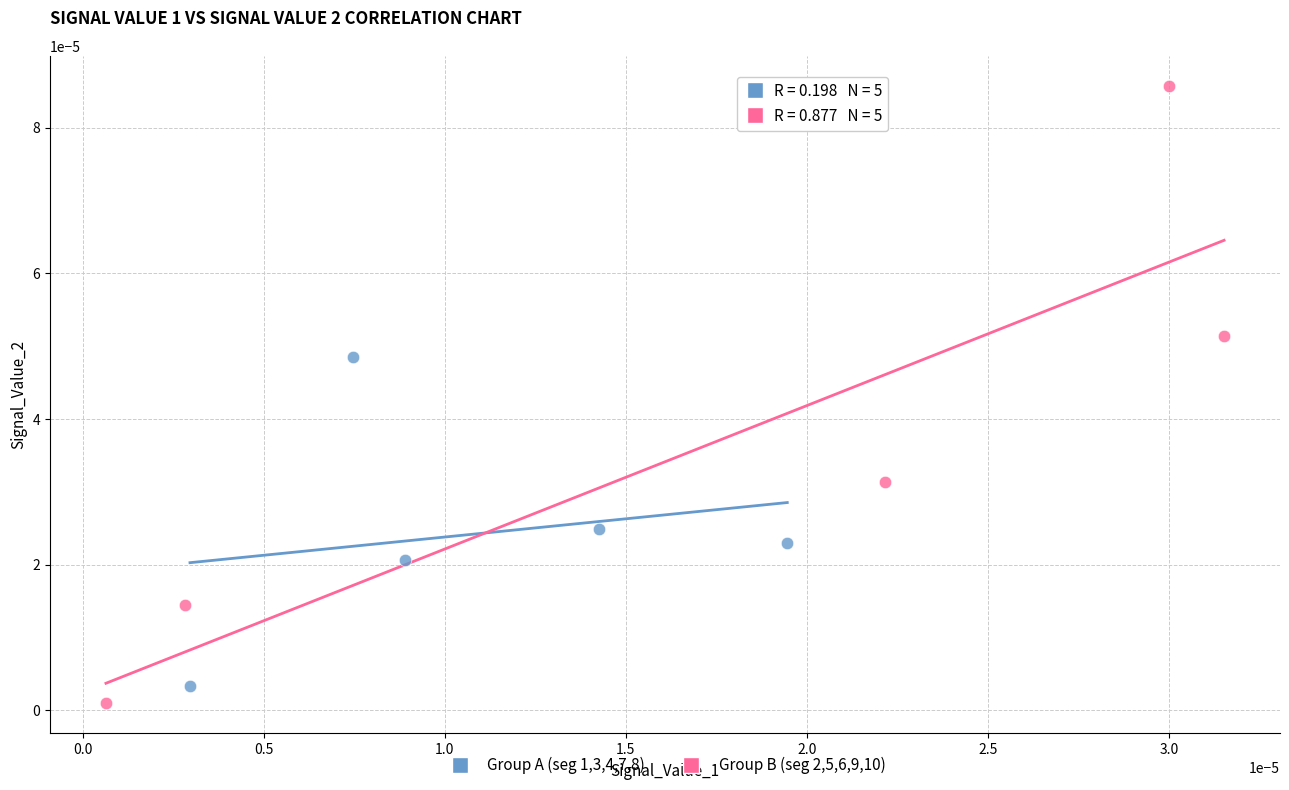

Which series contains the highest Y value?

Group B (seg 2,5,6,9,10)